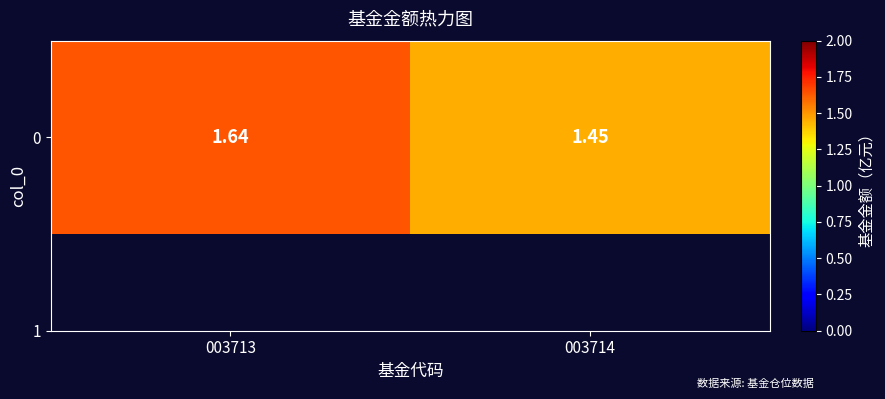

Is it true that the value at 003713 is 2.3?

False